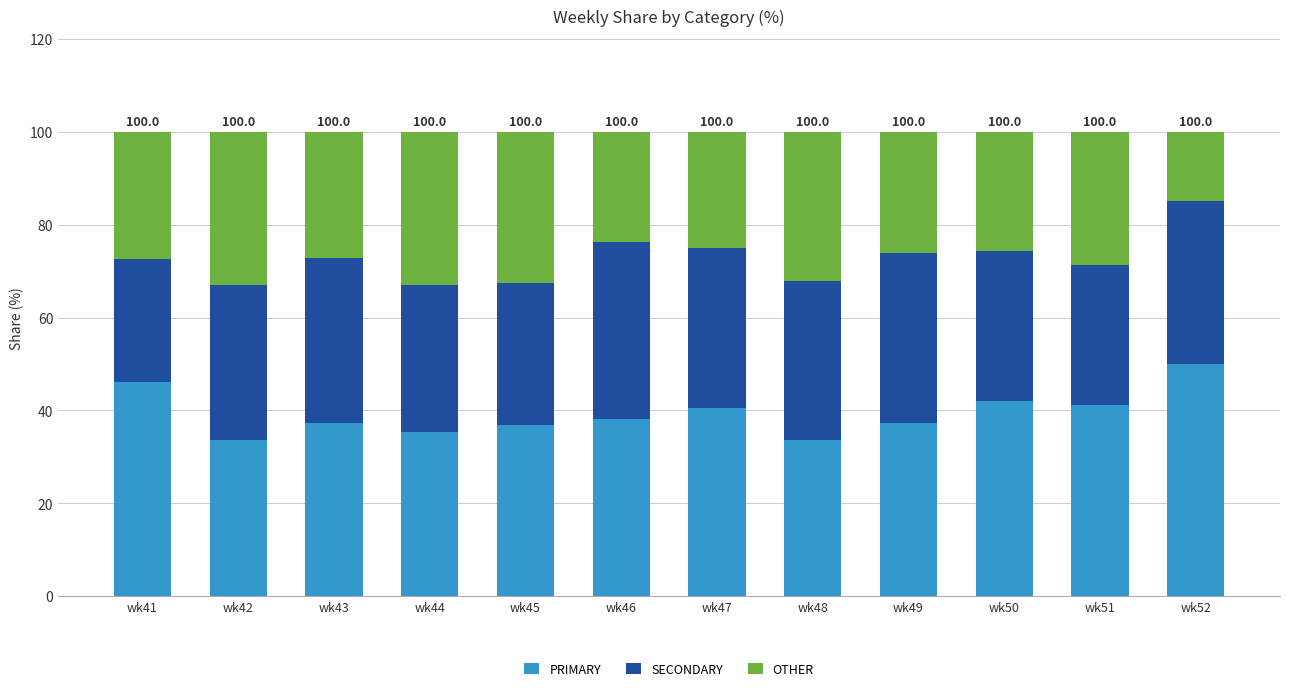

What is the total value across all series at wk46?

100.0